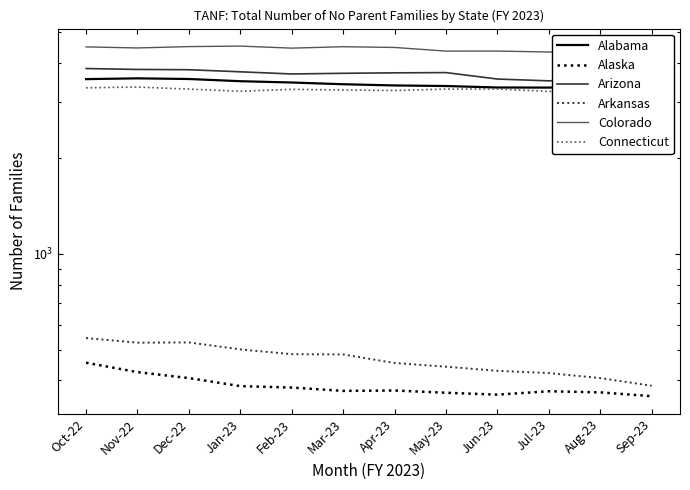

The Alabama series shows 3549 at Oct-22. True or false?

True